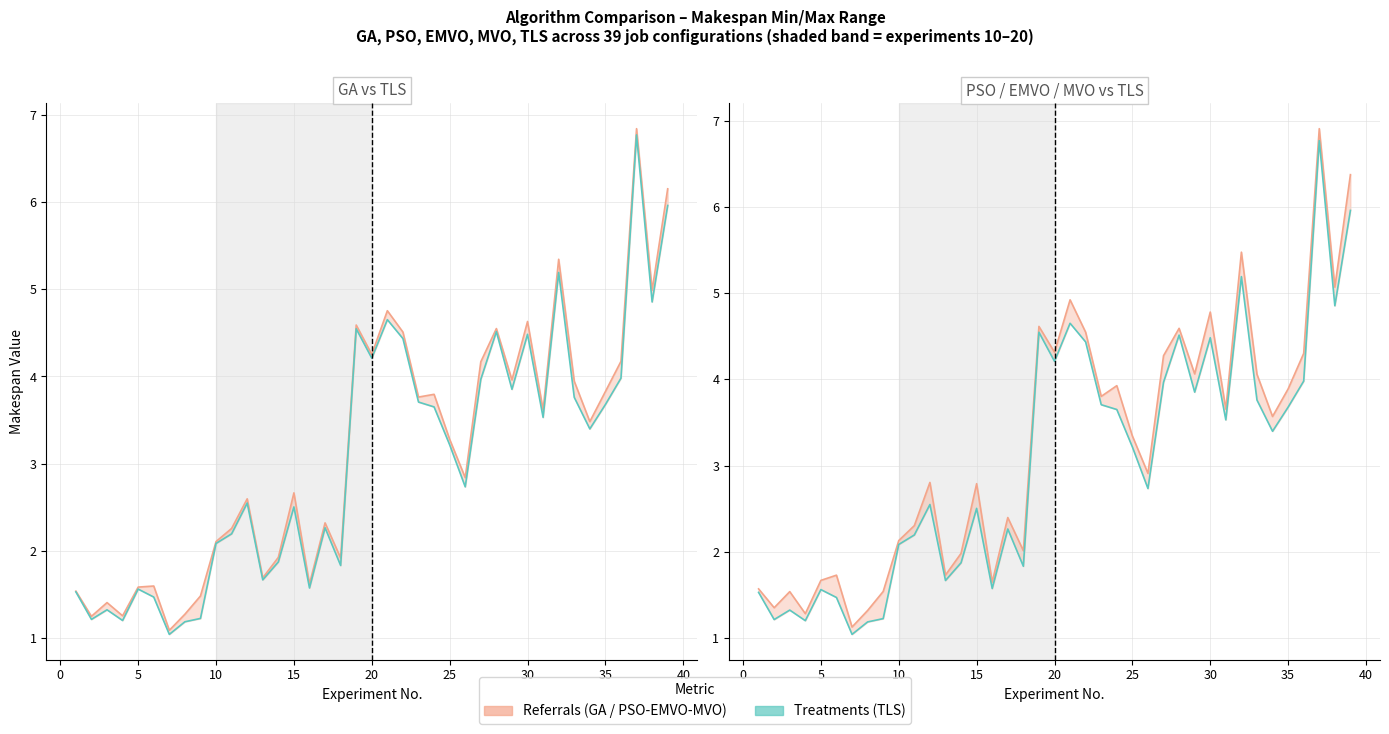

The PSO/EMVO/MVO (max) series shows 0.7 at 17. True or false?

False